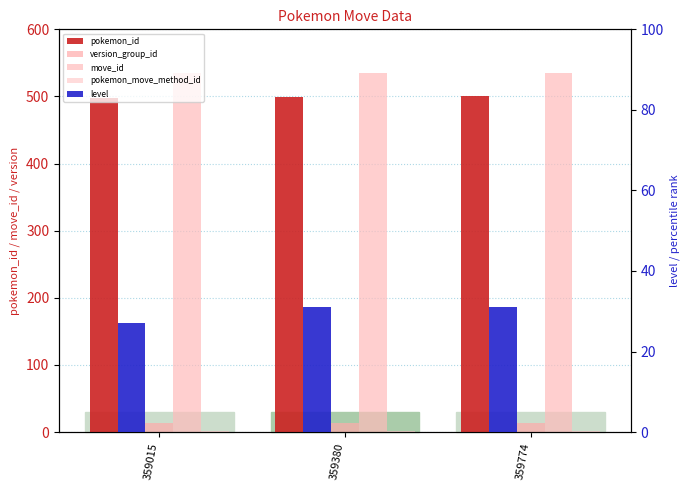

Reading right to left, what are all the values shown in this chart?

pokemon_id: 500	499	498
version_group_id: 14	14	14
move_id: 535	535	535
pokemon_move_method_id: 1	1	1
level: 31	31	27